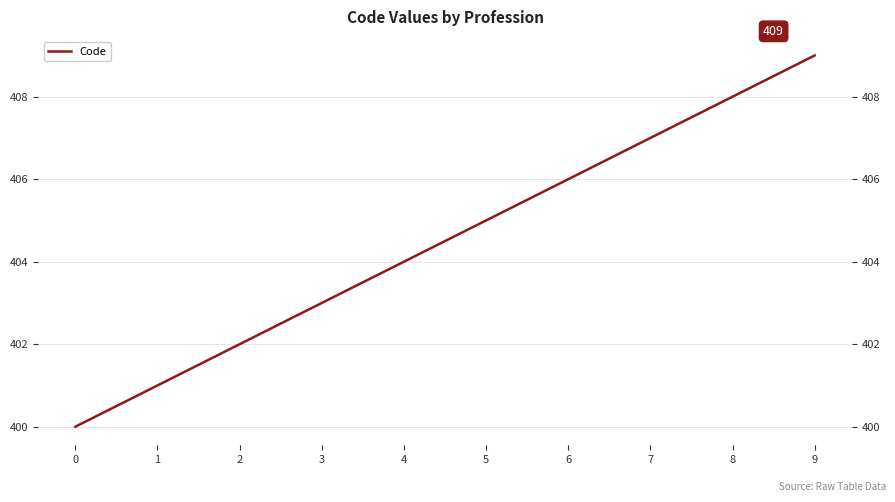

Which label corresponds to the largest value in the chart?

9